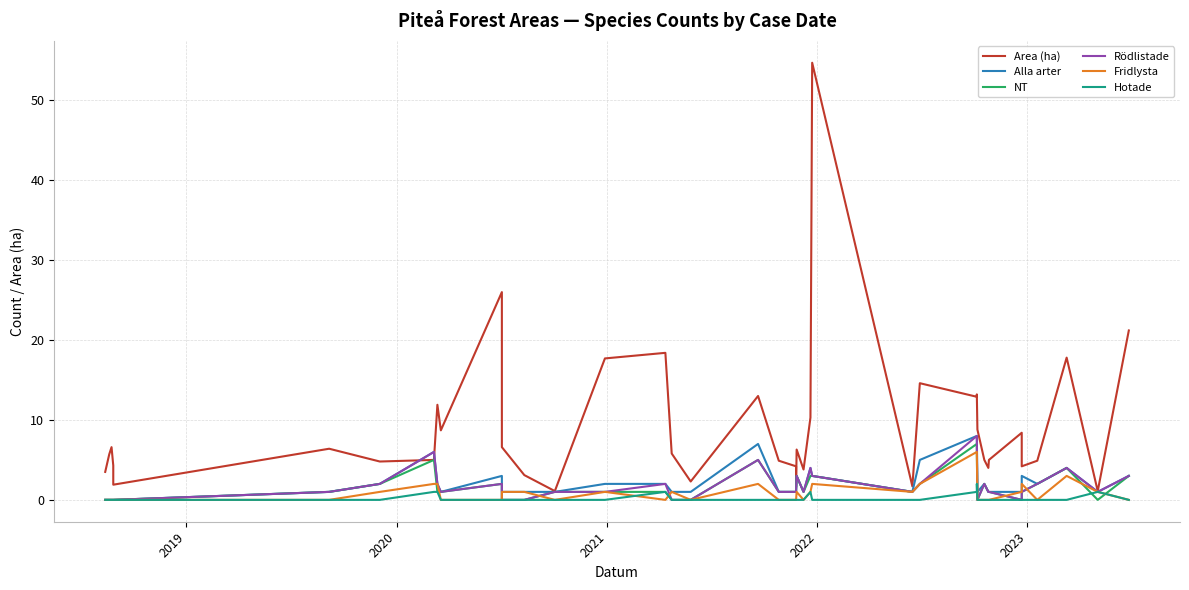

What is the difference between the second highest and minimum values in the Rödlistade series?

8.0